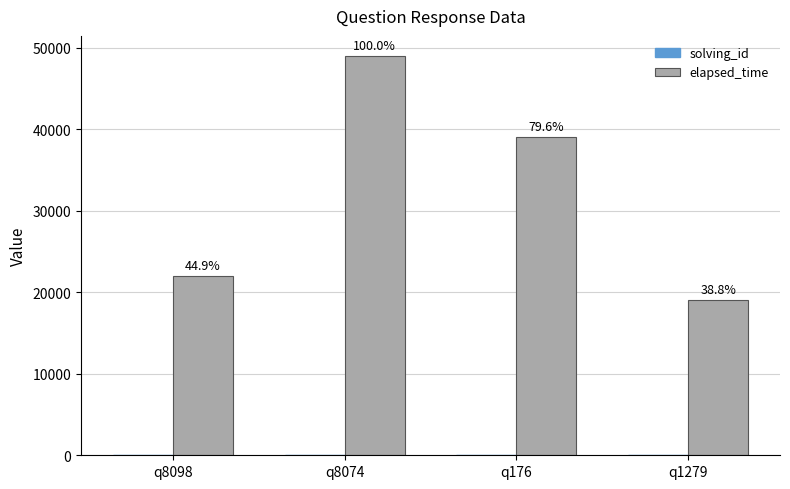

At which label does solving_id reach its minimum?

q8098